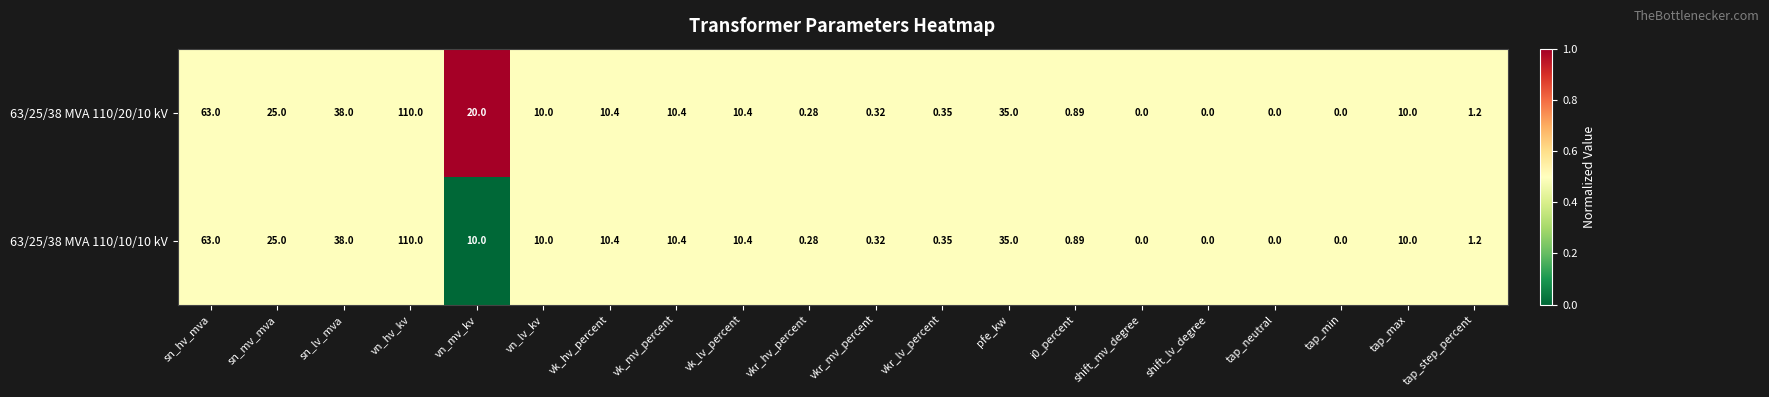

Which series has the largest total across all categories?

63/25/38 MVA 110/20/10 kV